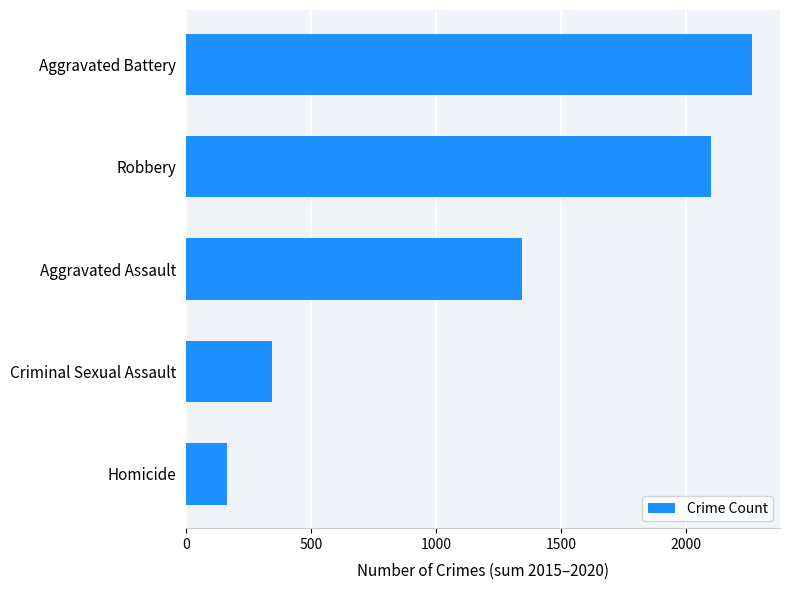

Between Criminal Sexual Assault and Homicide, which is larger?

Criminal Sexual Assault